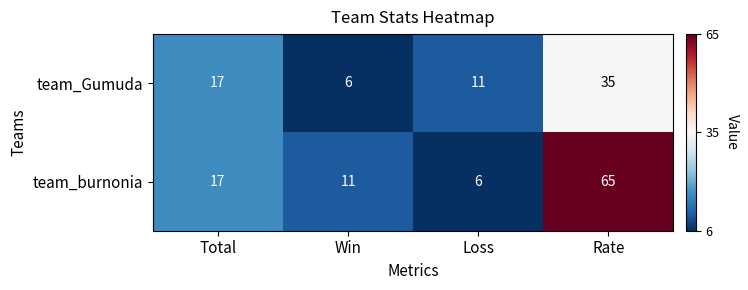

Reading left to right, what are all the values shown in this chart?

team_Gumuda: Total=17	Win=6	Loss=11	Rate=35
team_burnonia: Total=17	Win=11	Loss=6	Rate=65